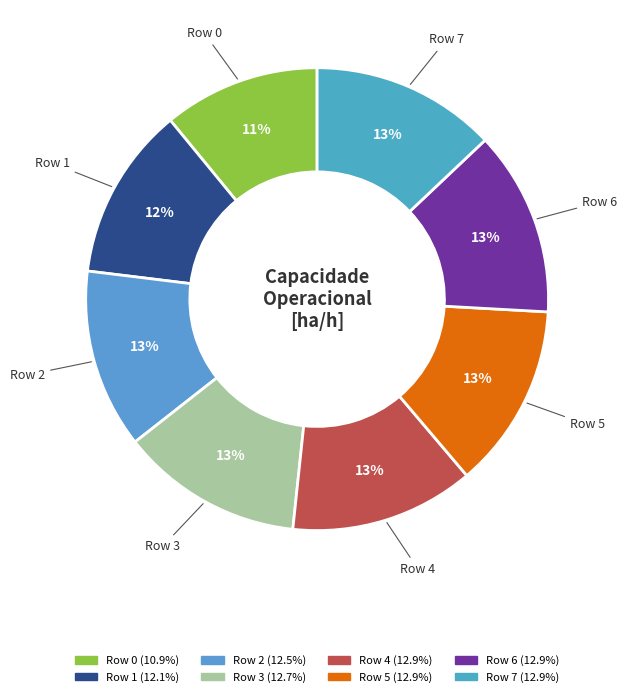

Count the number of slices in the pie.

8